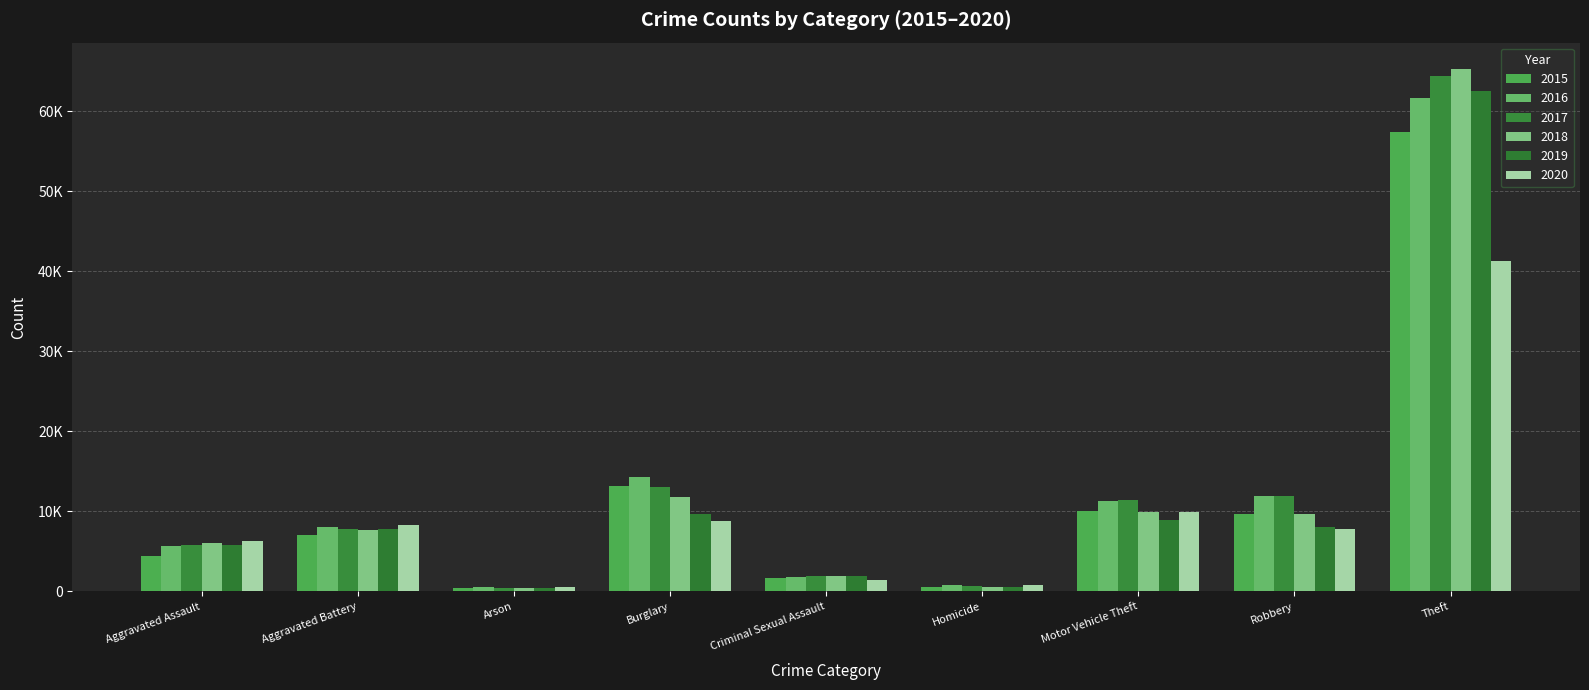

Reading right to left, what are all the values shown in this chart?

2015: 57350	9638	10068	496	1670	13184	448	7018	4480
2016: 61618	11960	11286	786	1820	14289	515	8085	5712
2017: 64381	11880	11380	672	1949	13001	444	7845	5793
2018: 65285	9679	9984	589	1982	11746	373	7734	6001
2019: 62485	7994	8977	498	1880	9639	376	7857	5841
2020: 41312	7855	9956	787	1454	8757	588	8319	6263